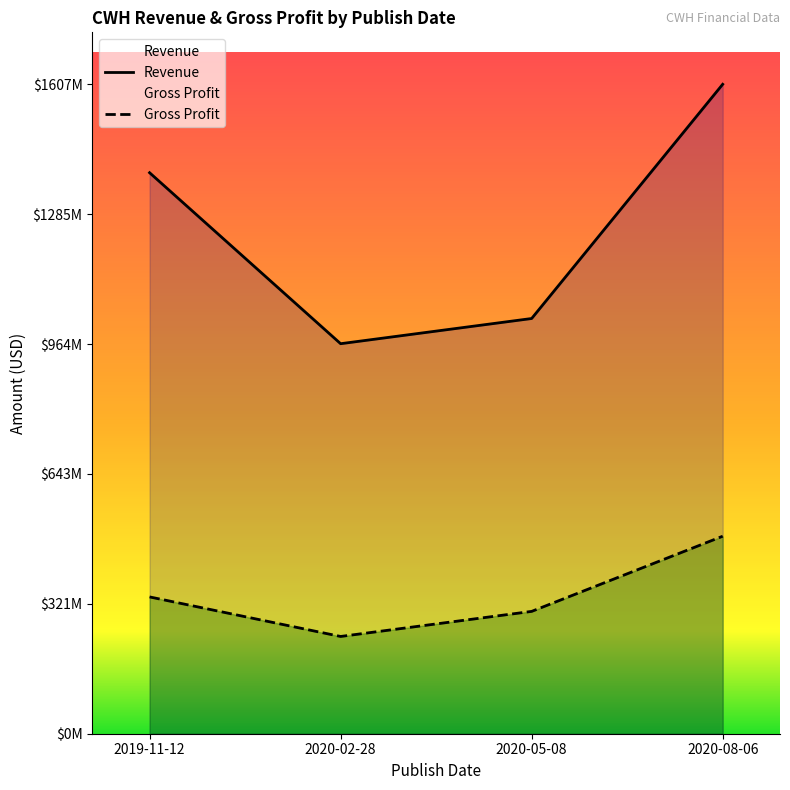

Rank the series at 2020-08-06 from lowest to highest value.

Gross Profit, Revenue